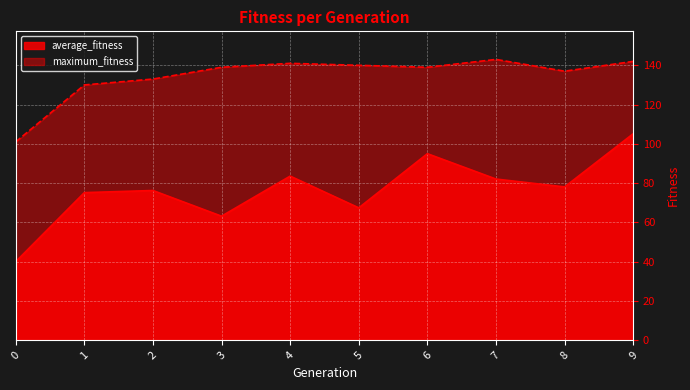

What is the difference between the average_fitness values at 4 and 6?

11.4